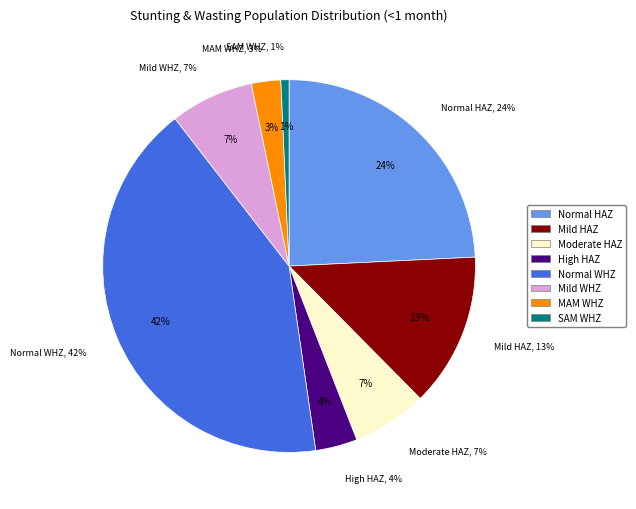

True or false: Normal  (WHZ-score > -1) accounts for 34% of the total.

False